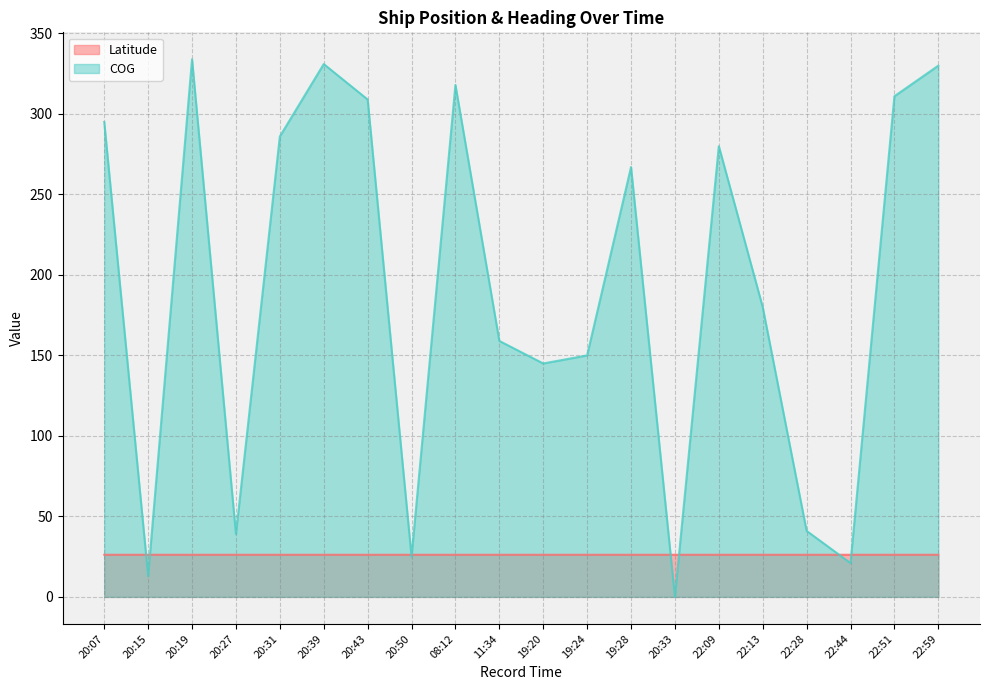

How many interior local valleys does the Latitude series have?

2